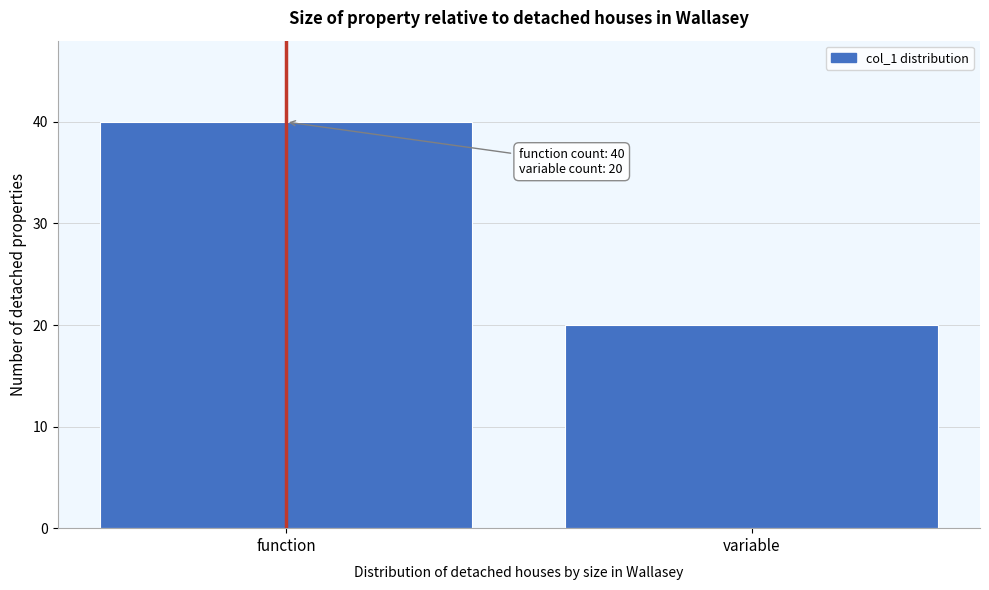

Reading right to left, transcribe all the data shown in this chart.

variable=20	function=40